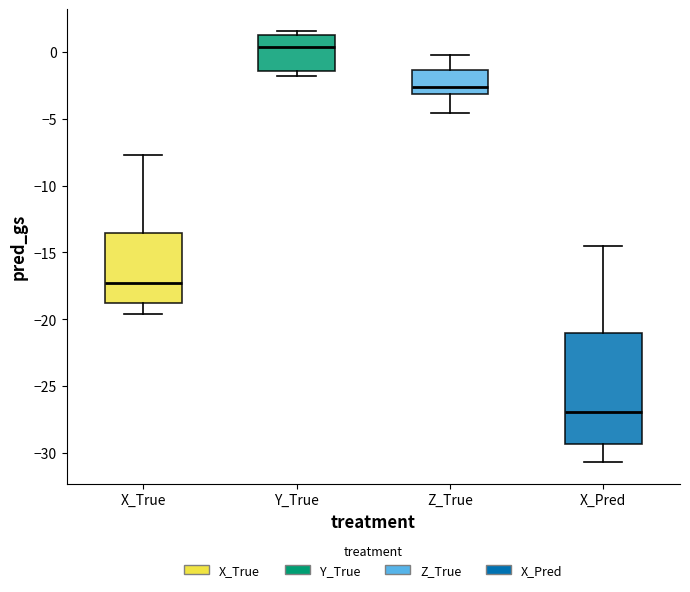

Where is the upper edge of the box for X_True on the y-axis? The values are not printed on the chart, so give them approximately, as read against the axis.

-13.5